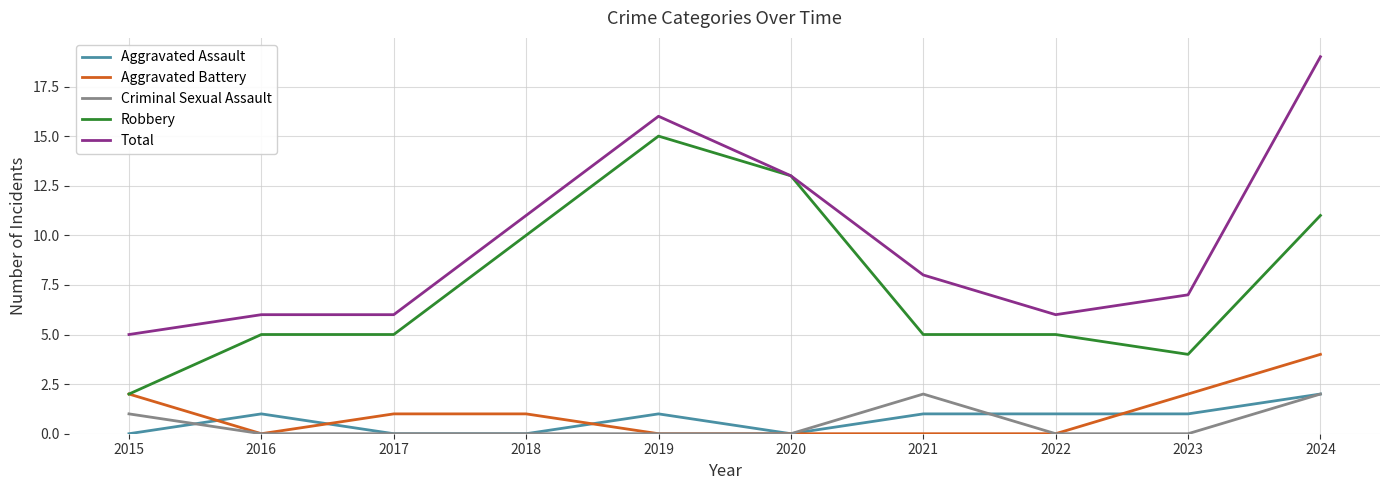

Which series has the largest range (max minus min)?

Total